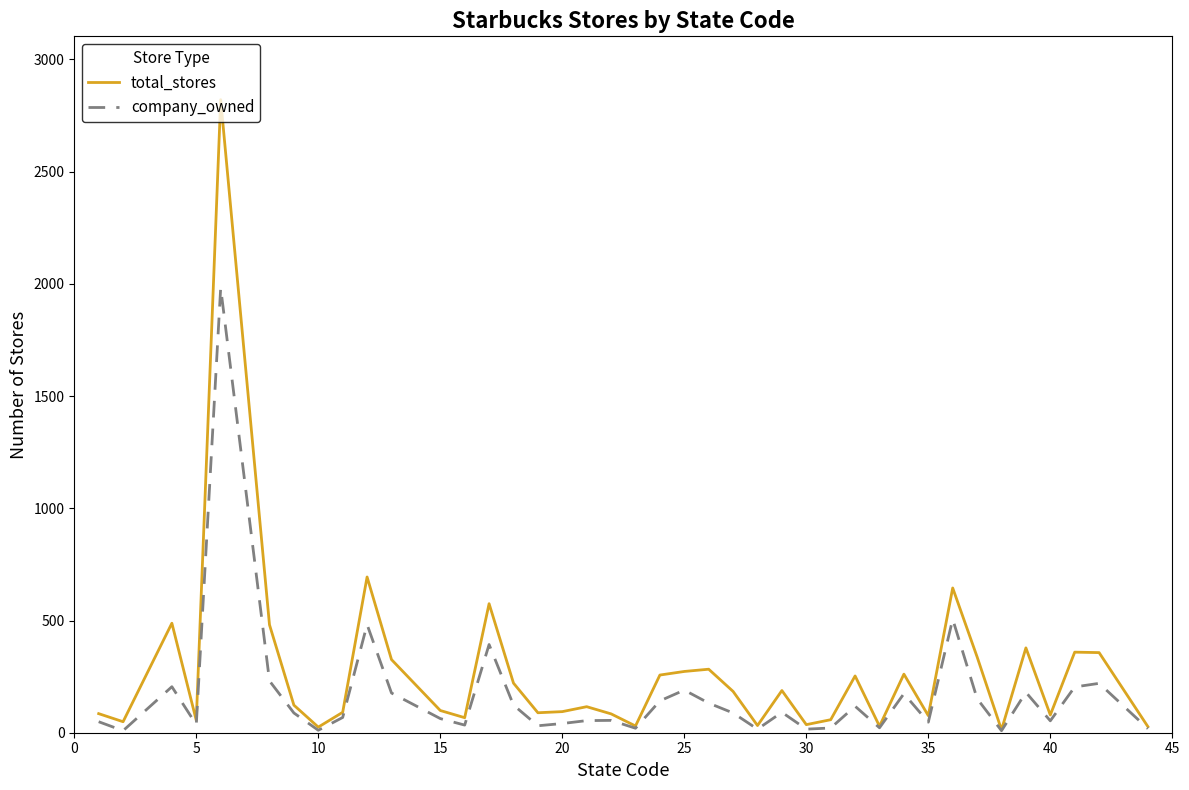

Rank the series by their maximum value, from highest to lowest.

total_stores, company_owned